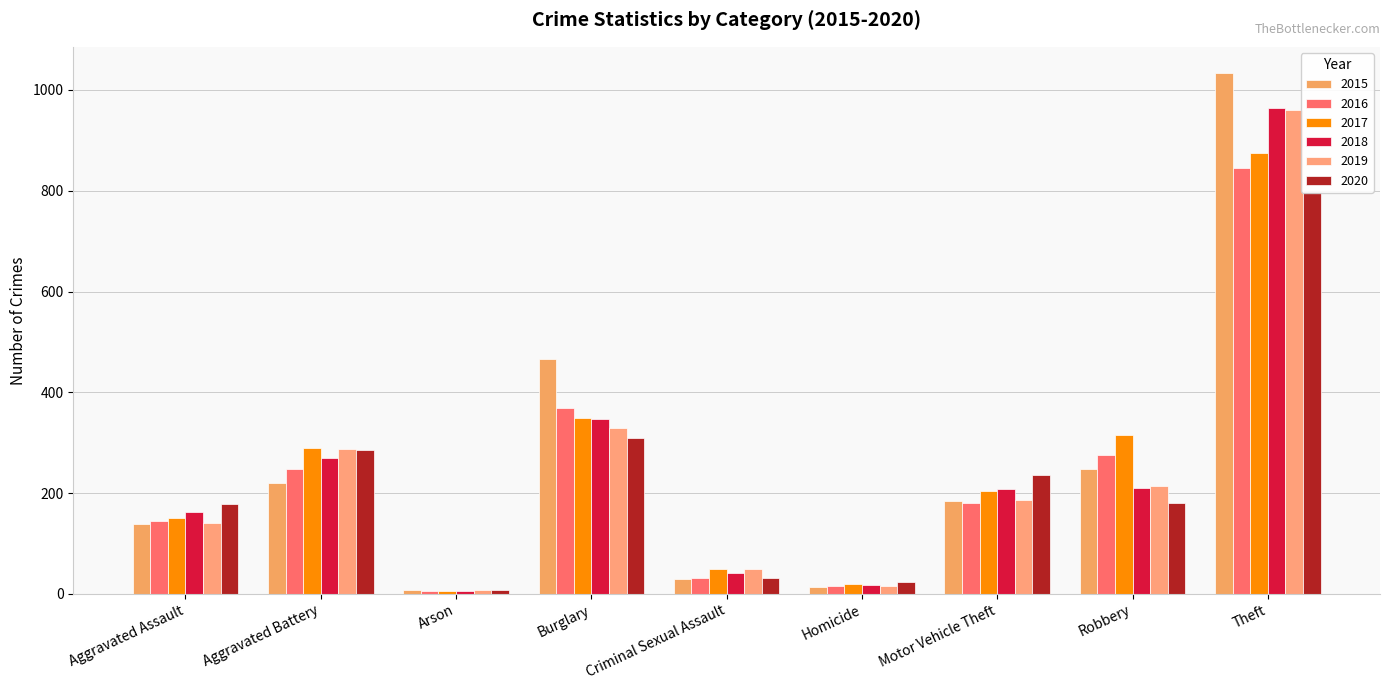

Reading right to left, what are all the values shown in this chart?

2015: Theft=1034	Robbery=247	Motor Vehicle Theft=184	Homicide=13	Criminal Sexual Assault=30	Burglary=466	Arson=8	Aggravated Battery=219	Aggravated Assault=138
2016: Theft=846	Robbery=276	Motor Vehicle Theft=180	Homicide=16	Criminal Sexual Assault=31	Burglary=368	Arson=5	Aggravated Battery=247	Aggravated Assault=144
2017: Theft=874	Robbery=316	Motor Vehicle Theft=204	Homicide=20	Criminal Sexual Assault=50	Burglary=348	Arson=6	Aggravated Battery=290	Aggravated Assault=150
2018: Theft=965	Robbery=211	Motor Vehicle Theft=208	Homicide=17	Criminal Sexual Assault=42	Burglary=346	Arson=5	Aggravated Battery=270	Aggravated Assault=163
2019: Theft=961	Robbery=214	Motor Vehicle Theft=186	Homicide=15	Criminal Sexual Assault=49	Burglary=329	Arson=7	Aggravated Battery=288	Aggravated Assault=140
2020: Theft=797	Robbery=180	Motor Vehicle Theft=236	Homicide=23	Criminal Sexual Assault=31	Burglary=309	Arson=8	Aggravated Battery=286	Aggravated Assault=178